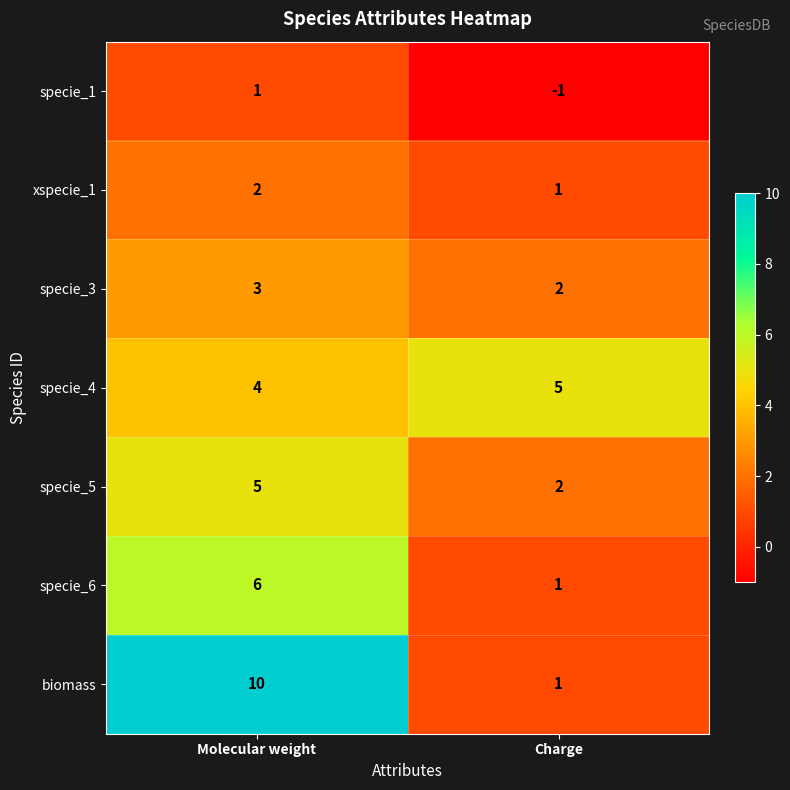

What is the greatest value displayed?

10